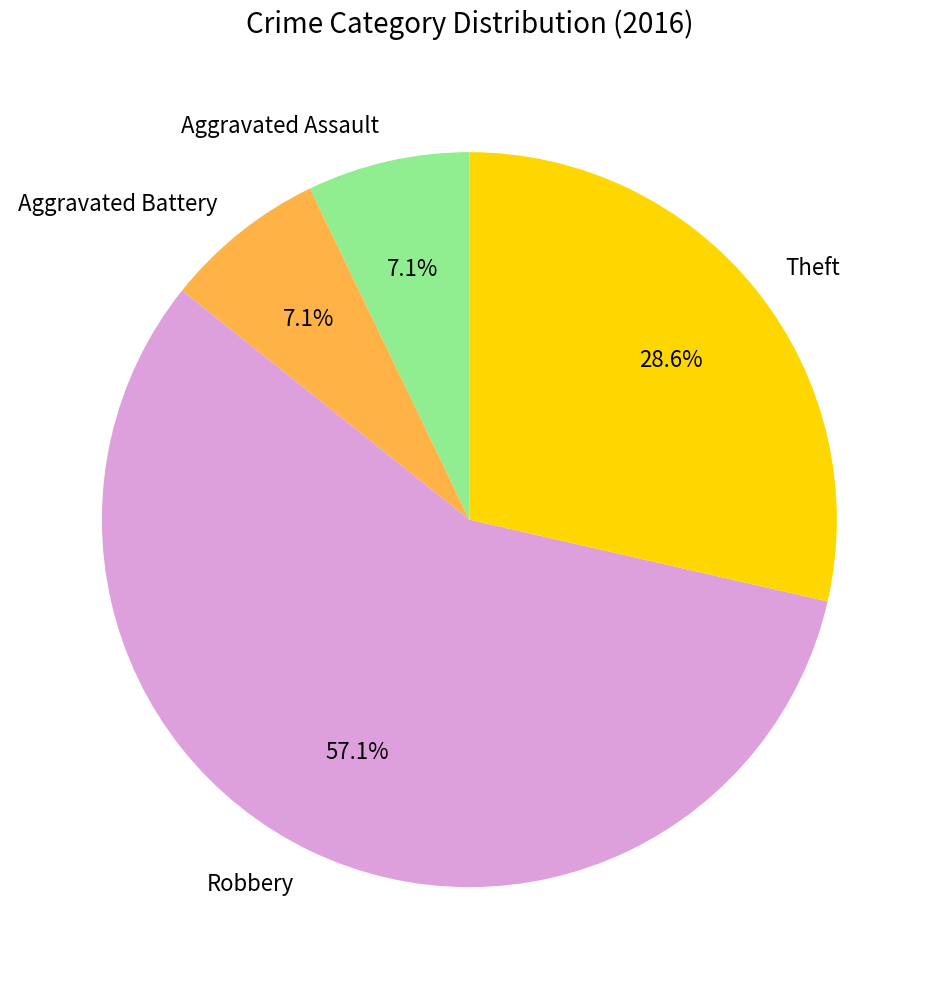

What is the largest slice in the pie chart?

Robbery